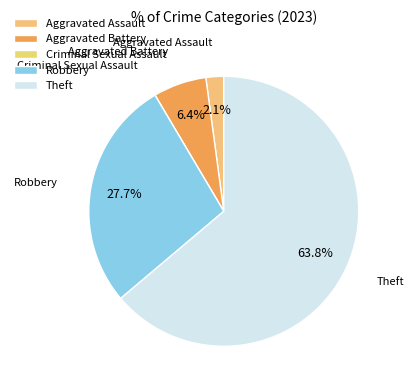

The Theft slice represents 49% of the pie. True or false?

False